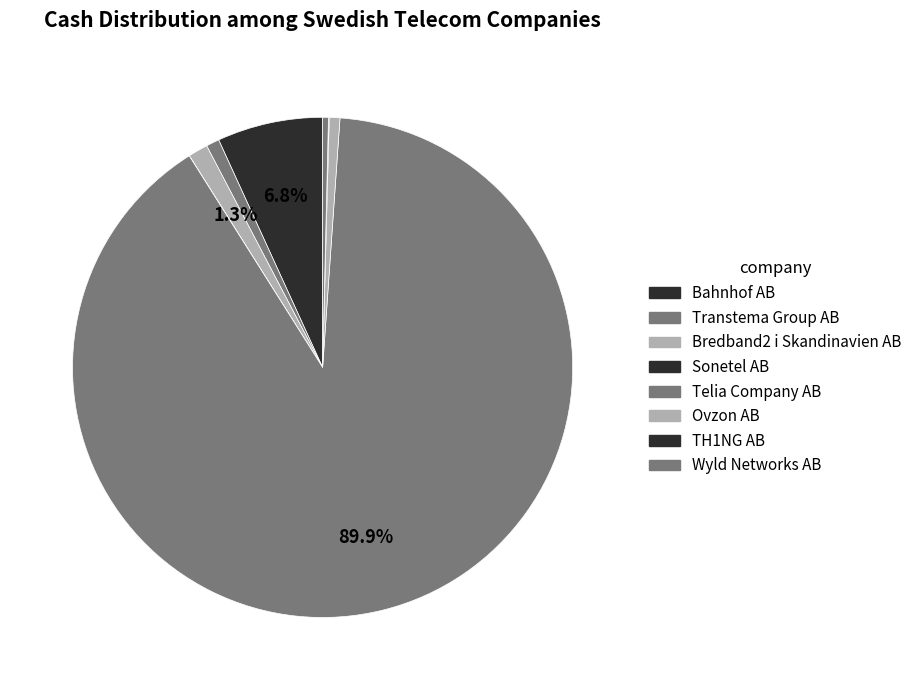

Do Telia Company AB and Sonetel AB together represent more than half of the pie?

Yes